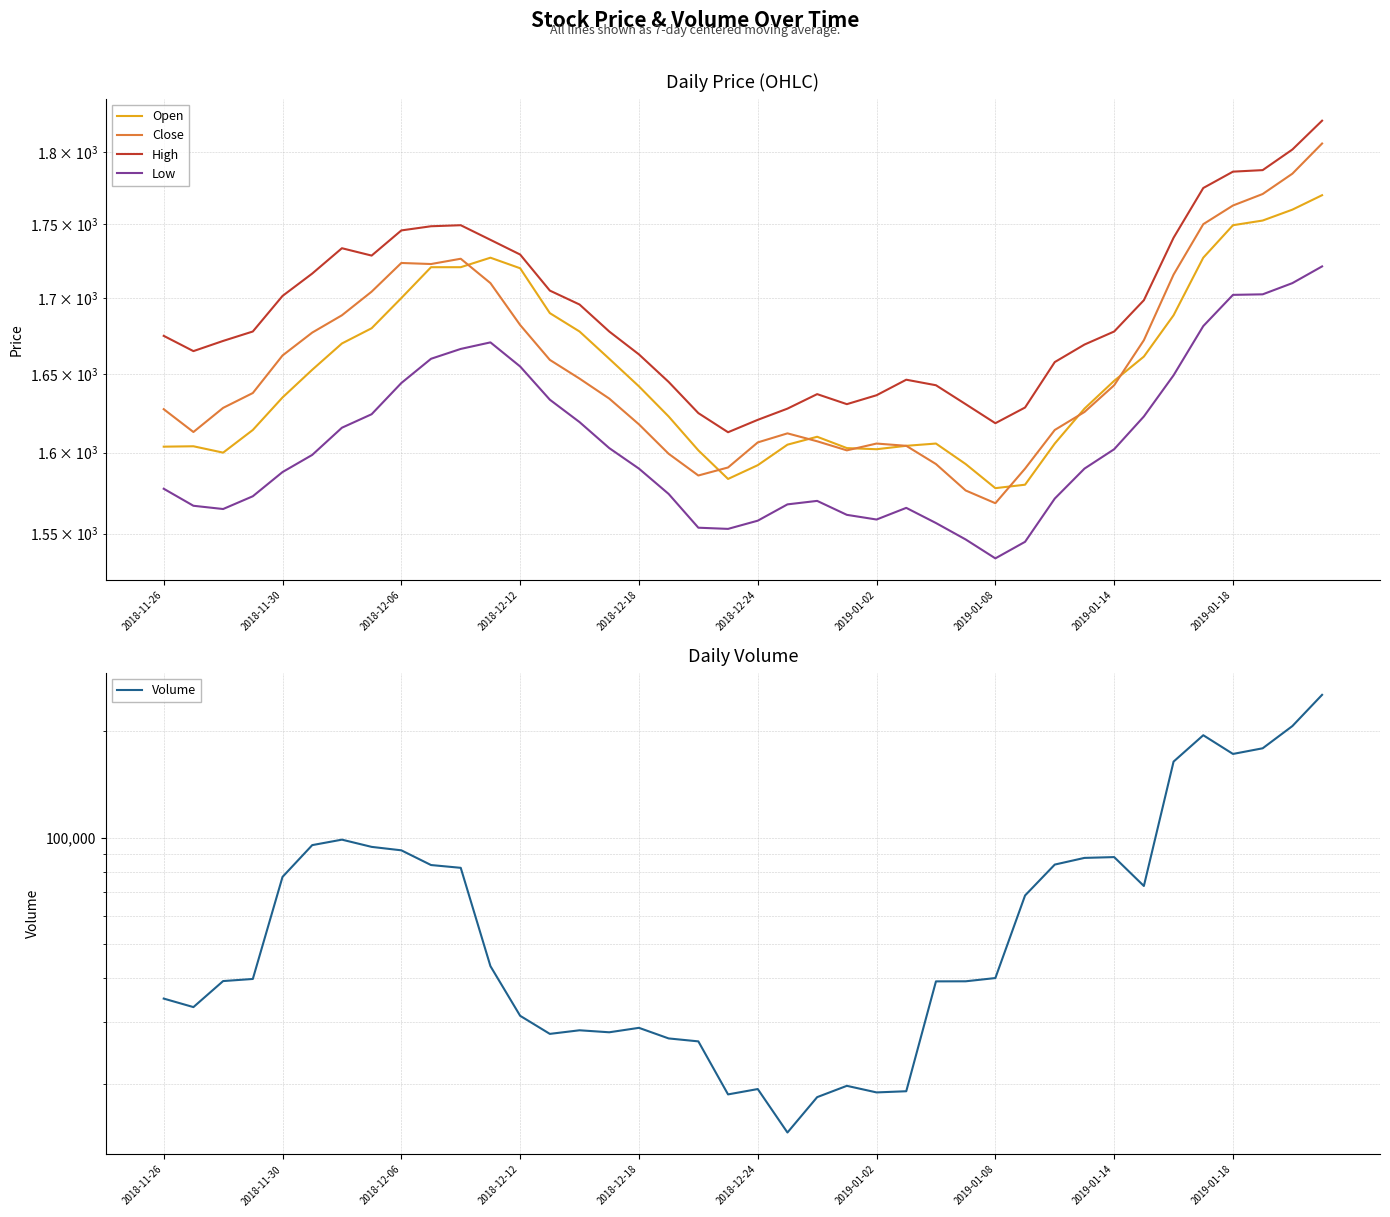

What position from the right is 2019-01-14?

8